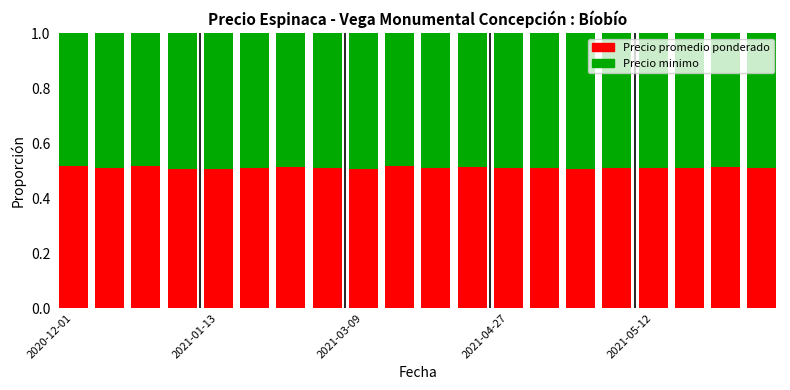

Does the chart contain stacked bars?

Yes